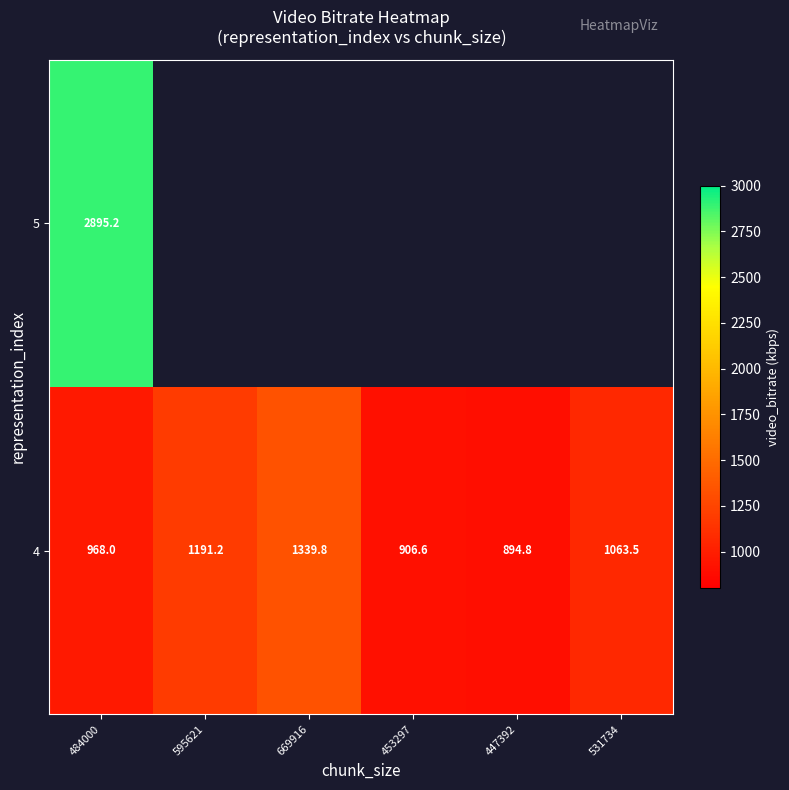

What is the sum of the 4 values at 595621 and 453297?

2097.8